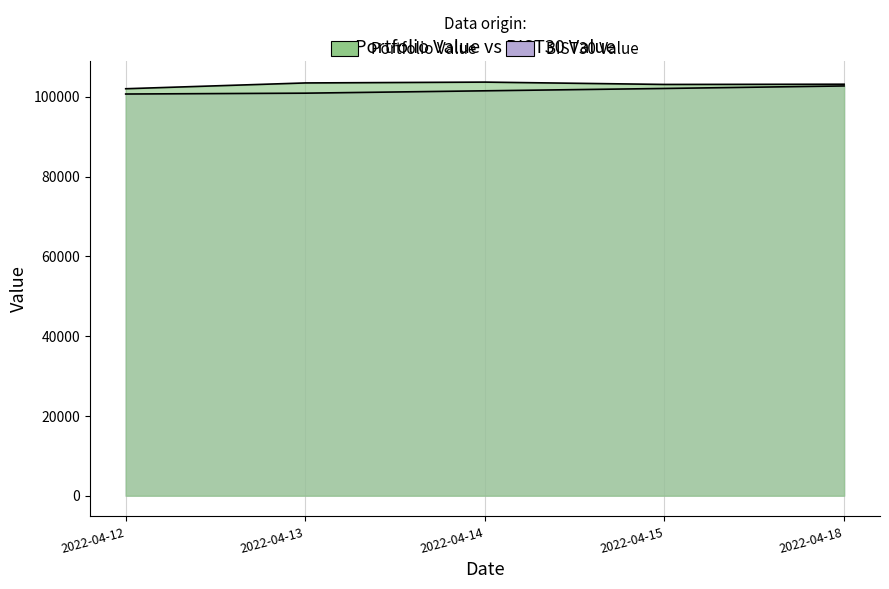

What is the highest value of the BIST30 Value series?

102701.9